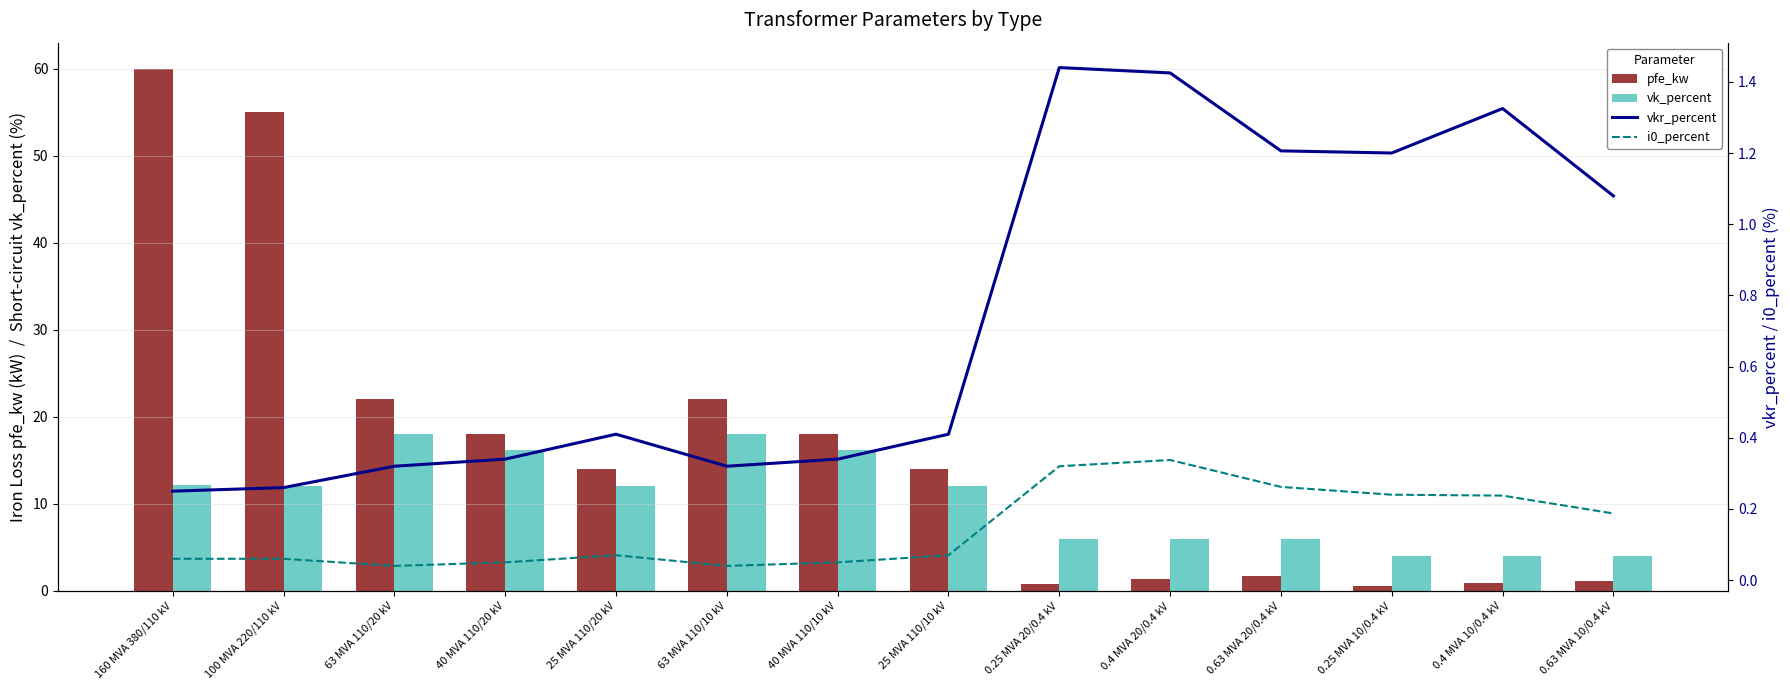

At which label is pfe_kw closest to 30?

63 MVA 110/20 kV